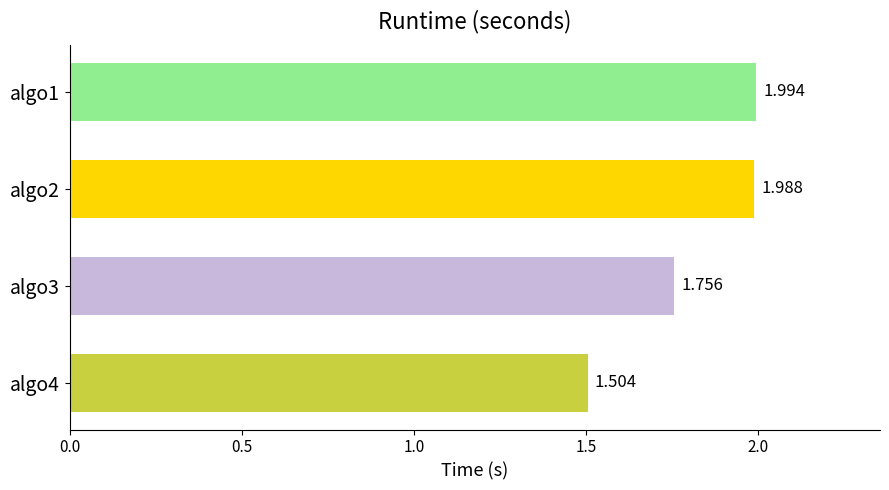

How many bars are there in total?

4